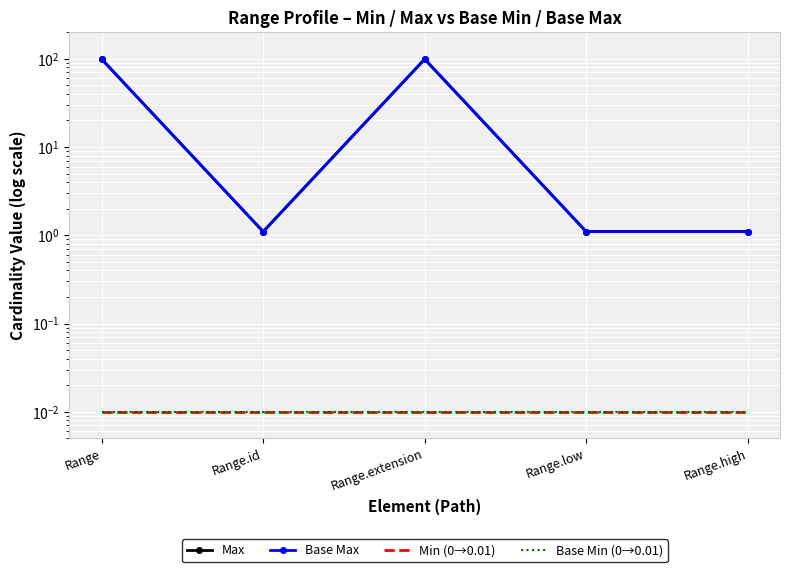

Is it true that Base Min (0→0.01) equals 0.0 at Range.low?

True